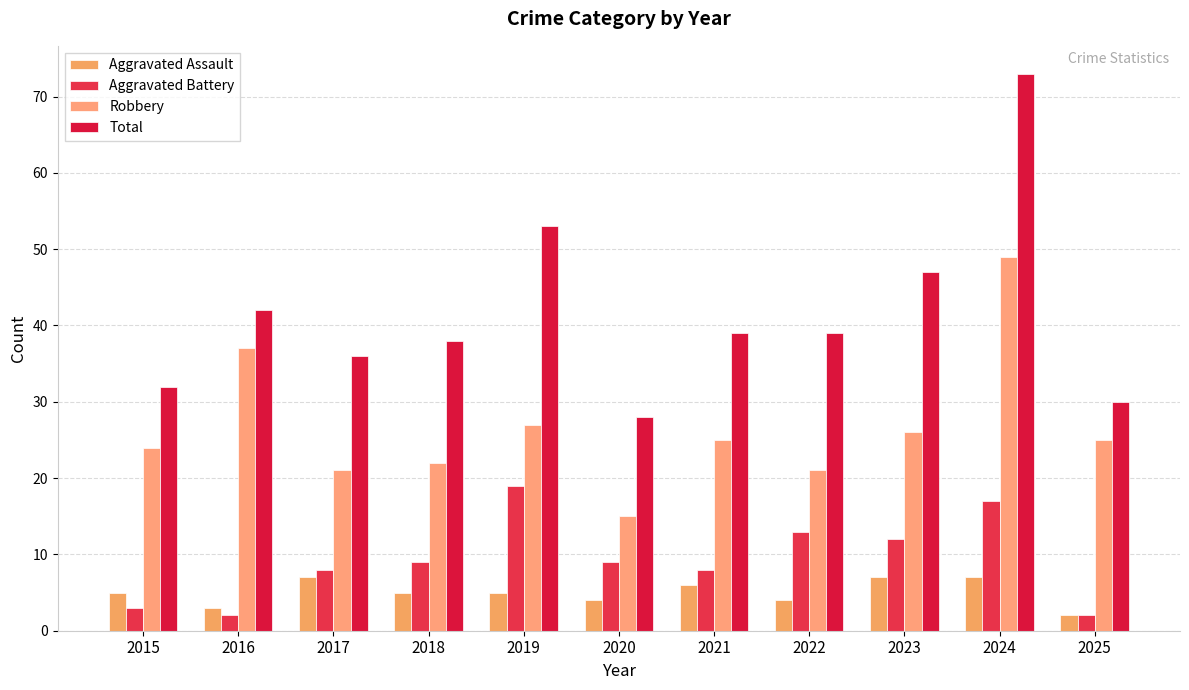

What is the difference between the Total values at 2017 and 2019?

17